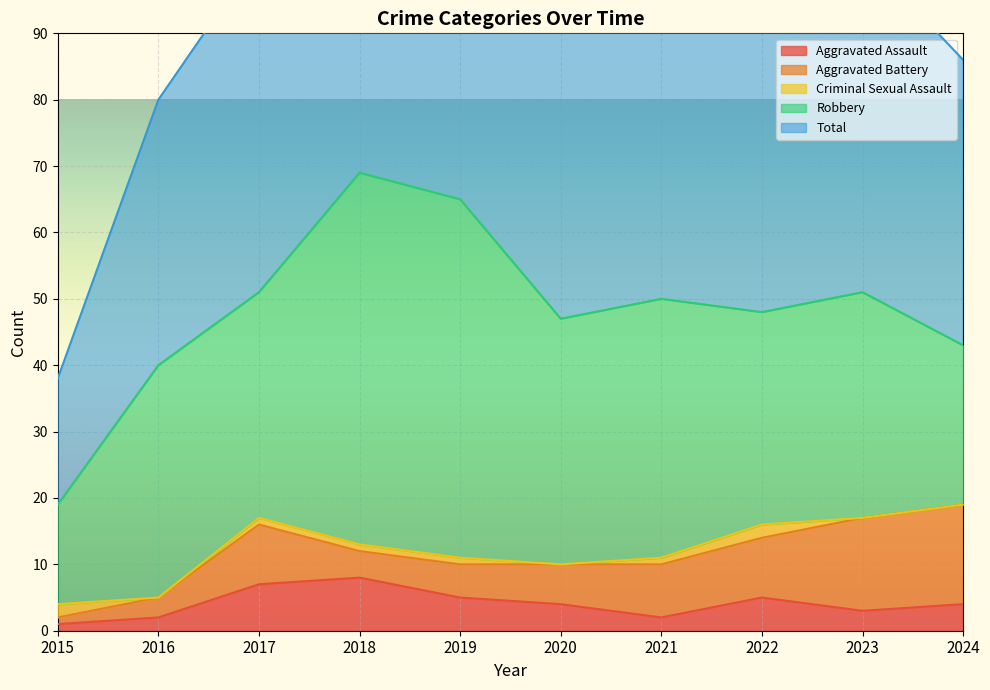

What is the value of the Aggravated Assault point at the 4th from the left?

8